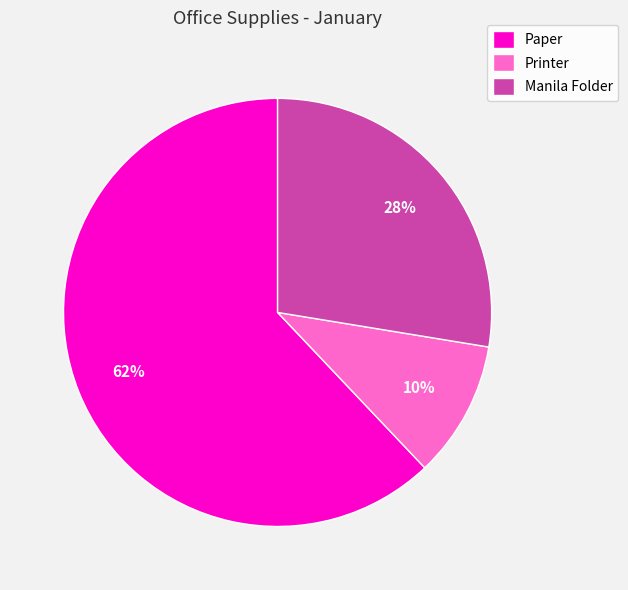

Does Paper represent more than half of the total?

Yes